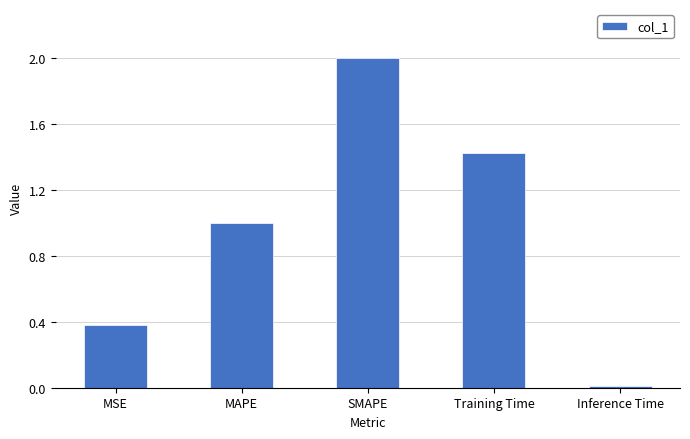

What is the change in value from MSE to MAPE?

+0.6